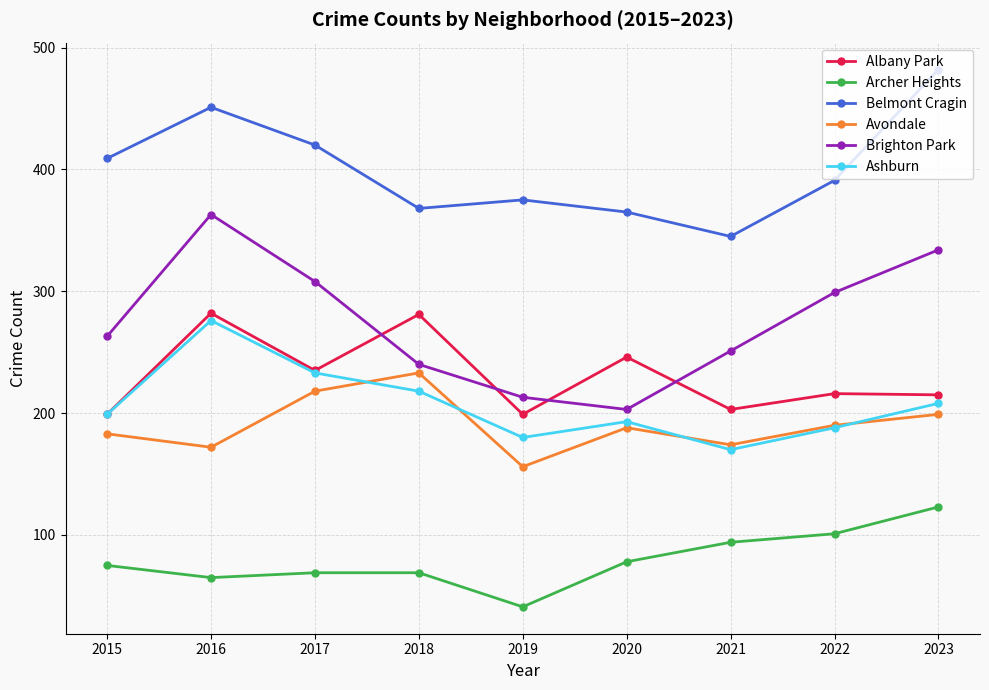

What is the approximate value of Albany Park at 2015?

199